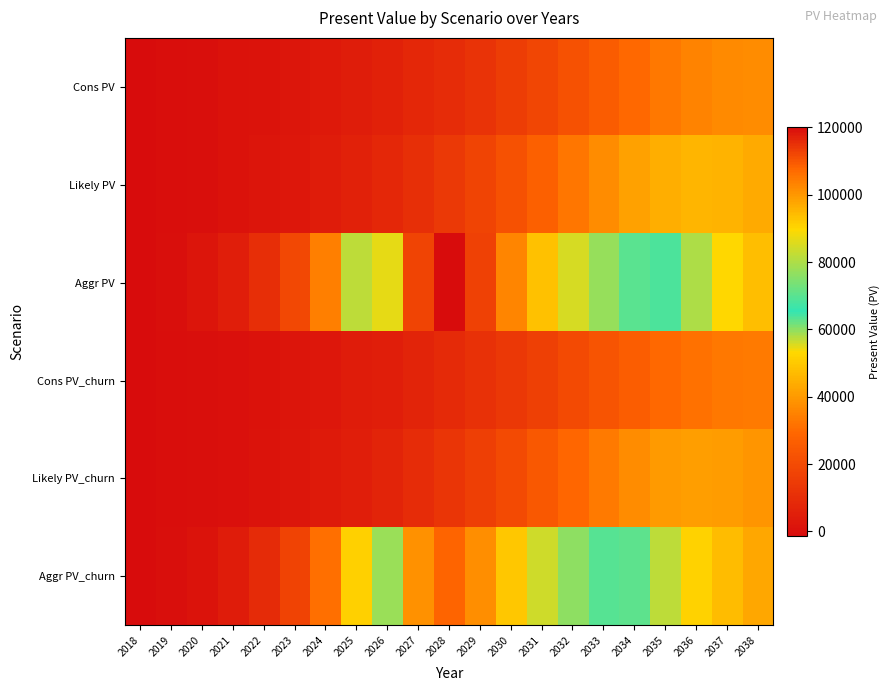

Reading left to right, transcribe all the data shown in this chart.

Cons PV: 2018=-1337.7	2019=-823.4	2020=-222.9	2021=419.4	2022=1176.3	2023=2052.9	2024=3099.1	2025=4344.5	2026=5841.7	2027=7631.3	2028=9769.0	2029=12262.5	2030=15170.1	2031=18448.8	2032=22036.2	2033=25786.9	2034=29459.6	2035=32733.5	2036=35289.4	2037=36864.9	2038=37346.7
Likely PV: 2018=-1337.7	2019=-747.0	2020=-123.8	2021=671.9	2022=1594.3	2023=2716.1	2024=4115.2	2025=5847.1	2026=8002.6	2027=10654.3	2028=13863.5	2029=17717.6	2030=22174.9	2031=27145.7	2032=32321.9	2033=37289.2	2034=41485.8	2035=44362.0	2036=45612.6	2037=45268.5	2038=43650.4
Aggr PV: 2018=-1337.7	2019=-168.9	2020=1671.3	2021=4819.1	2022=10183.9	2023=19376.6	2024=34495.1	2025=57431.8	2026=86588.6	2027=112112.0	2028=120148.5	2029=112779.9	2030=102672.5	2031=93363.0	2032=84884.9	2033=77173.8	2034=70160.6	2035=63784.8	2036=57986.2	2037=52714.7	2038=47922.4
Cons PV_churn: 2018=-1481.7	2019=-987.0	2020=-441.1	2021=167.0	2022=856.7	2023=1680.4	2024=2618.2	2025=3765.7	2026=5125.2	2027=6745.8	2028=8677.1	2029=10933.4	2030=13564.2	2031=16526.6	2032=19754.7	2033=23138.3	2034=26451.1	2035=29407.3	2036=31710.9	2037=33133.0	2038=33572.4
Likely PV_churn: 2018=-1481.7	2019=-921.6	2020=-351.9	2021=401.4	2022=1241.9	2023=2269.0	2024=3552.9	2025=5108.1	2026=7062.1	2027=9463.4	2028=12369.1	2029=15841.7	2030=19869.3	2031=24347.5	2032=29010.2	2033=33497.2	2034=37278.6	2035=39865.4	2036=40998.1	2037=40698.8	2038=39242.8
Aggr PV_churn: 2018=-1481.7	2019=-419.8	2020=1264.7	2021=4124.9	2022=8979.1	2023=17260.5	2024=30884.8	2025=51544.8	2026=77794.0	2027=100783.5	2028=108027.0	2029=101407.1	2030=92310.6	2031=83943.1	2032=76318.2	2033=69385.9	2034=63080.7	2035=57348.5	2036=52135.0	2037=47395.4	2038=43086.8